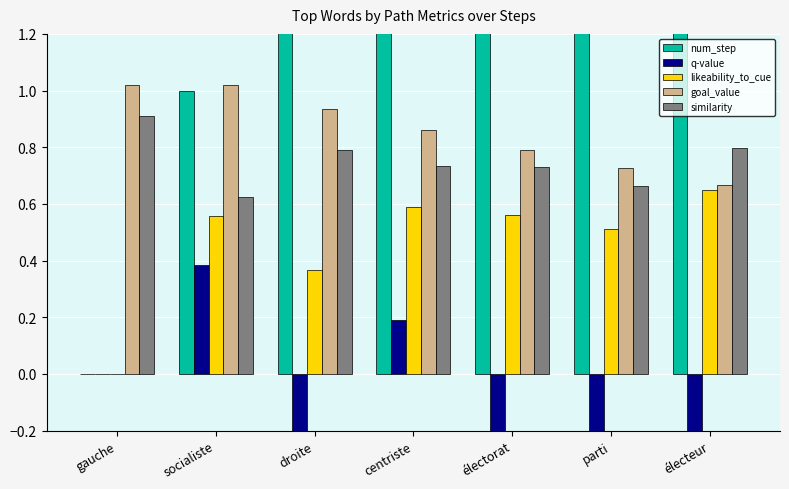

What is the label of the 4th bar from the right?

centriste